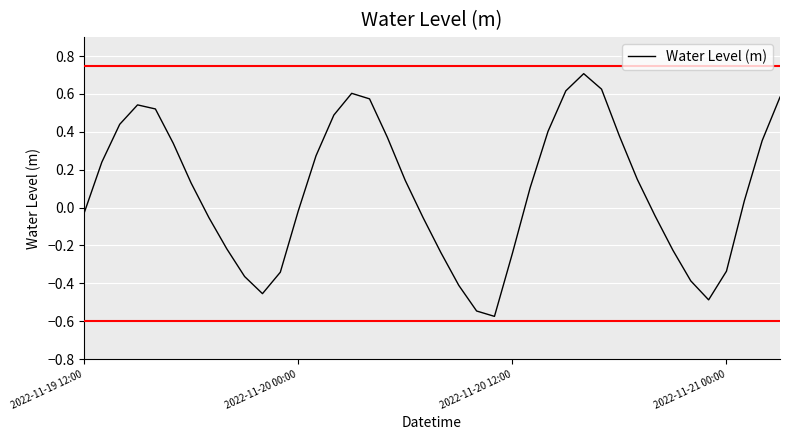

Does the chart display data point markers on the line(s)?

No